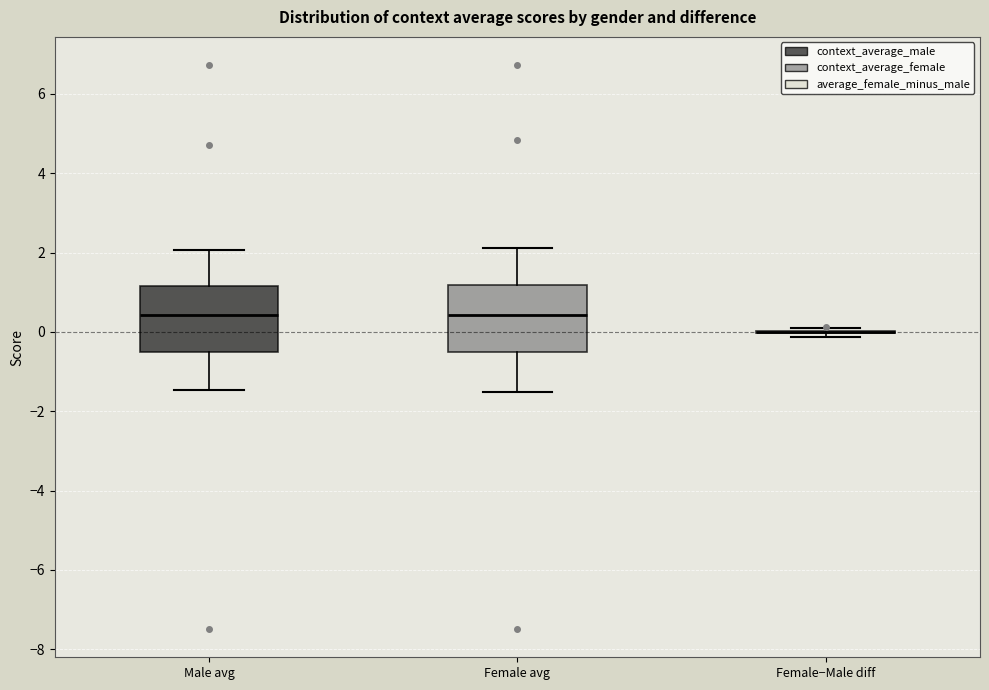

Reading left to right, transcribe this box plot: for each box, give where its median line is, the range the box spans, and where its two whiskers end, as read against the y-axis. The values are not printed on the chart, so give them approximately, as read against the axis.

Male avg: median 0.4, box -0.4 to 1.2, whiskers -1.4 to 2.0
Female avg: median 0.4, box -0.6 to 1.2, whiskers -1.6 to 2.2
Female−Male diff: box collapsed to a line at 0.0, whiskers -0.2 to 0.0